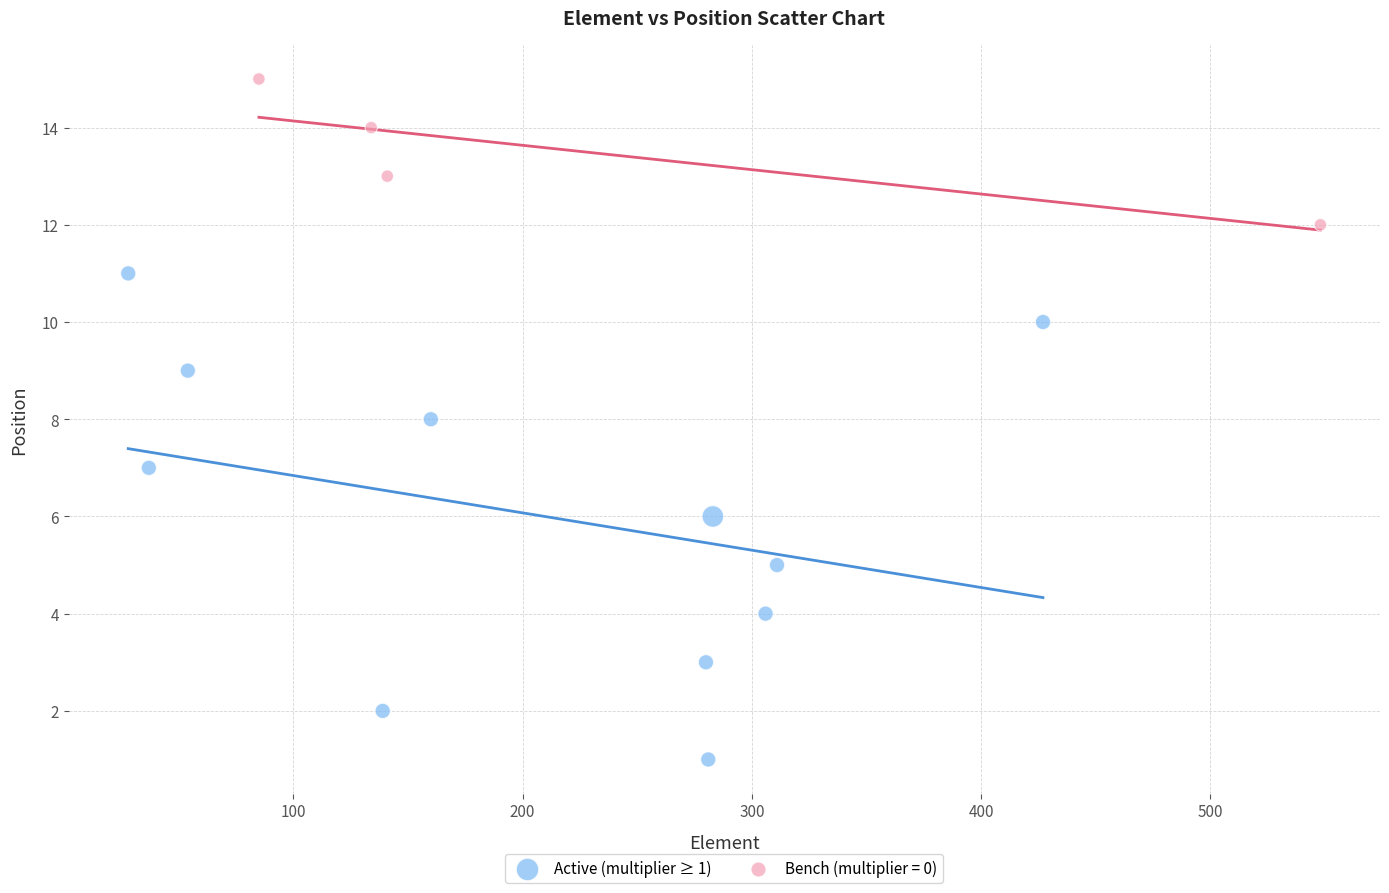

Which series reaches the maximum Y coordinate?

Bench (multiplier = 0)